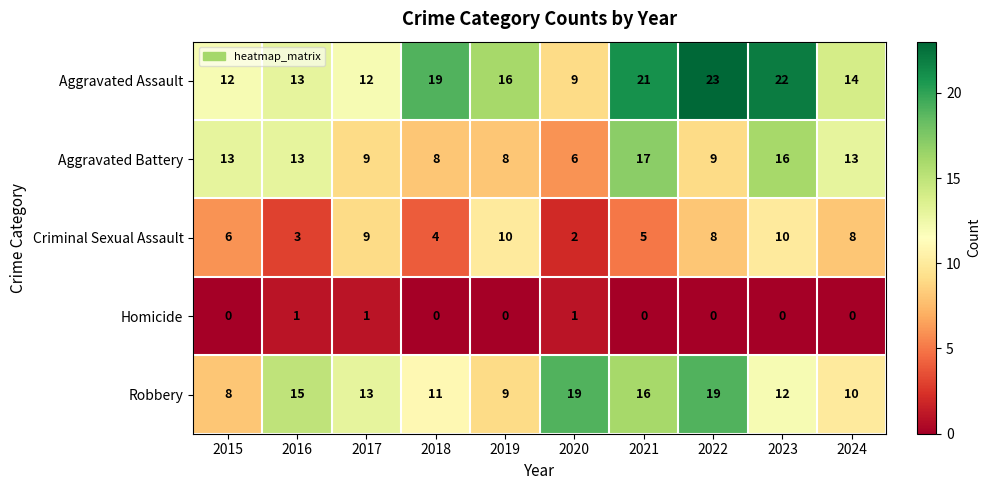

What is the difference between the maximum and second lowest values in the Robbery series?

10